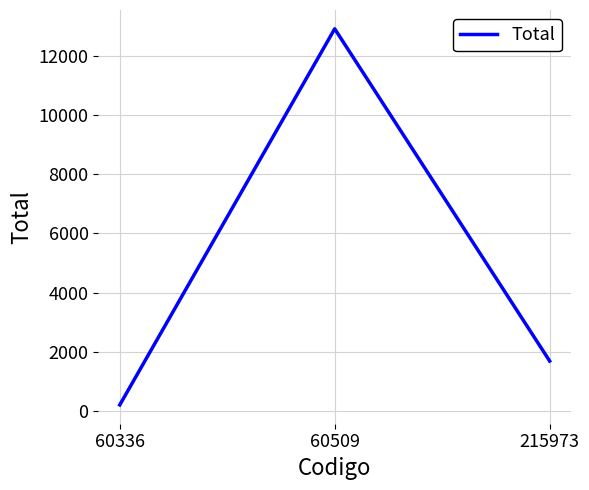

At which label does the data first exceed 1685?

60509